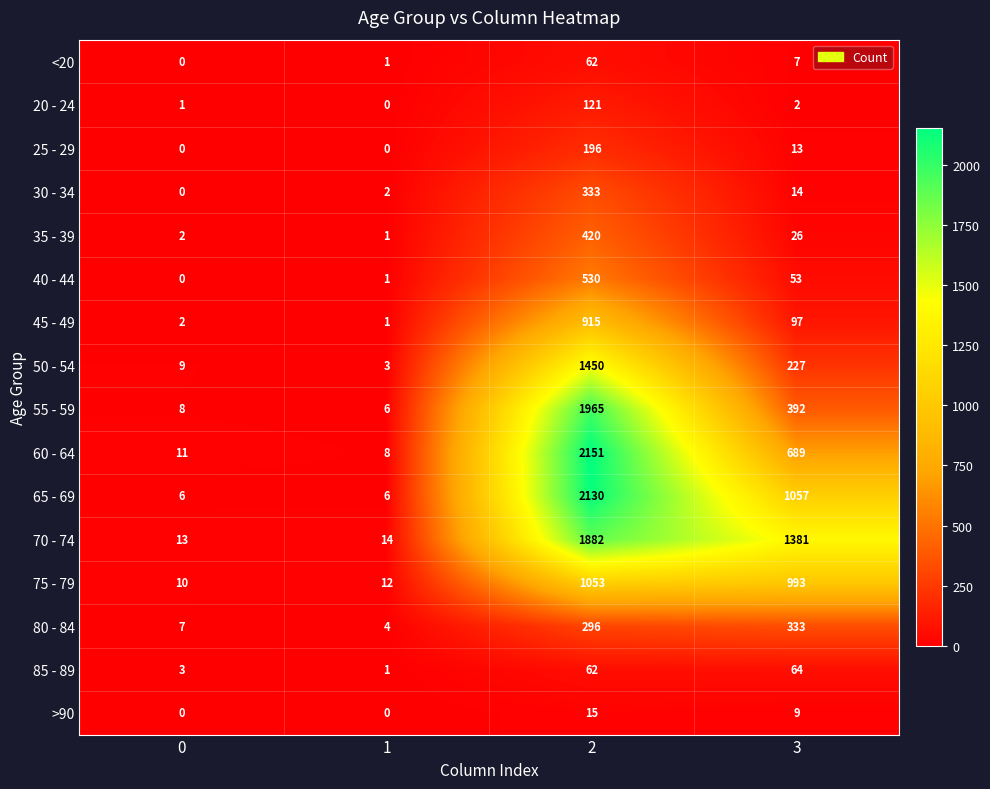

At which label is 65 - 69 closest to 1068?

3